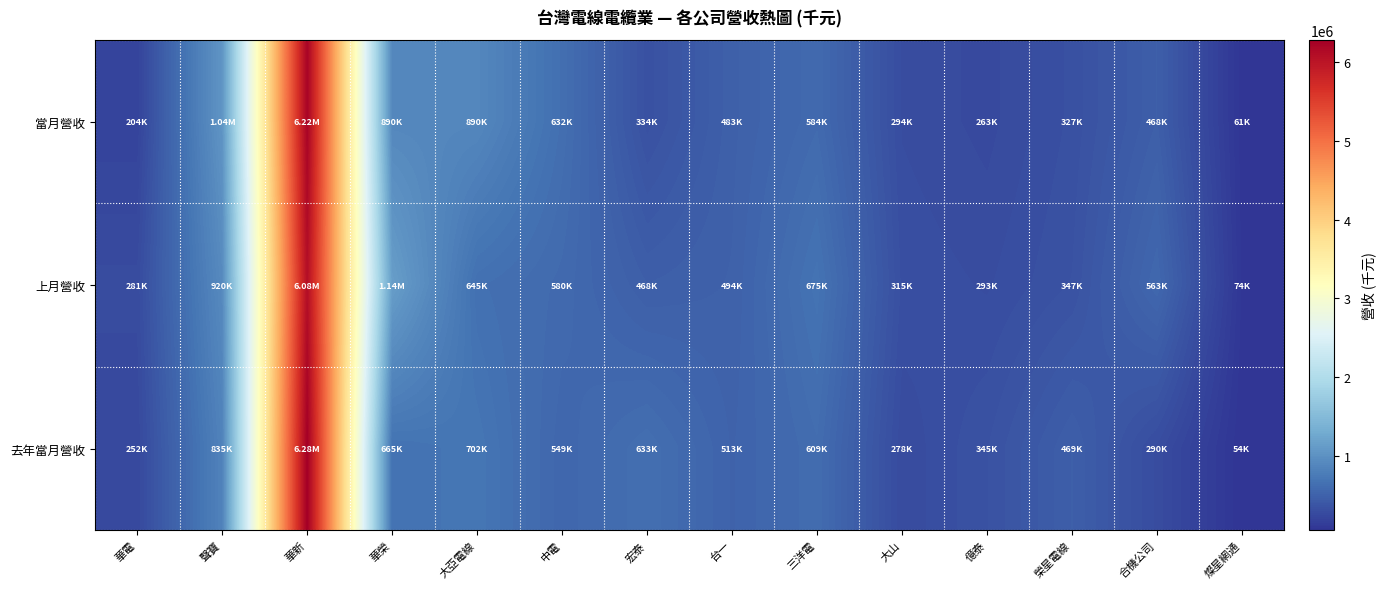

Which series changed the most between 中電 and 三洋電?

上月營收